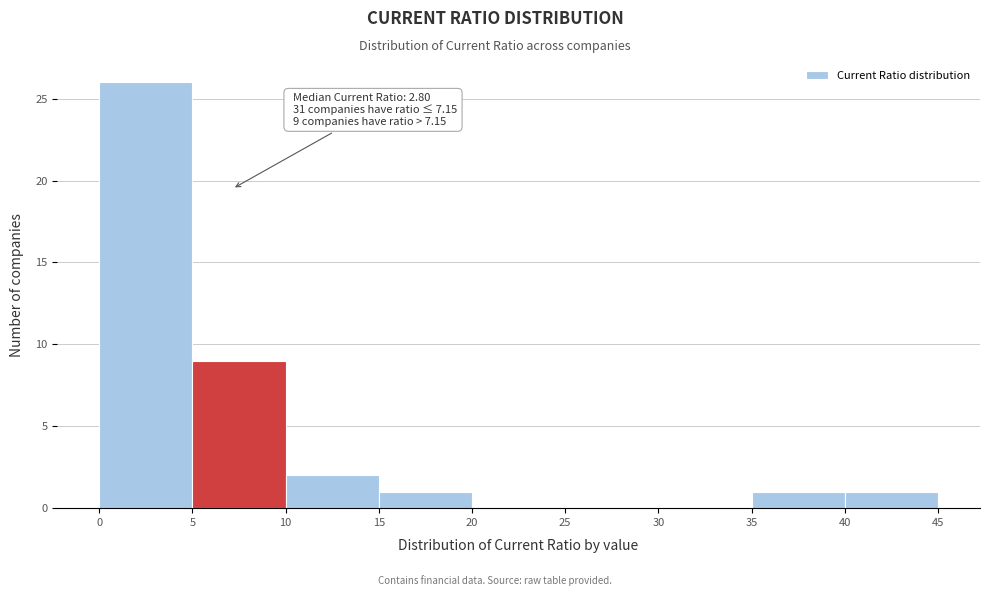

Over which range of the x-axis is the bar tallest?

0 to 5